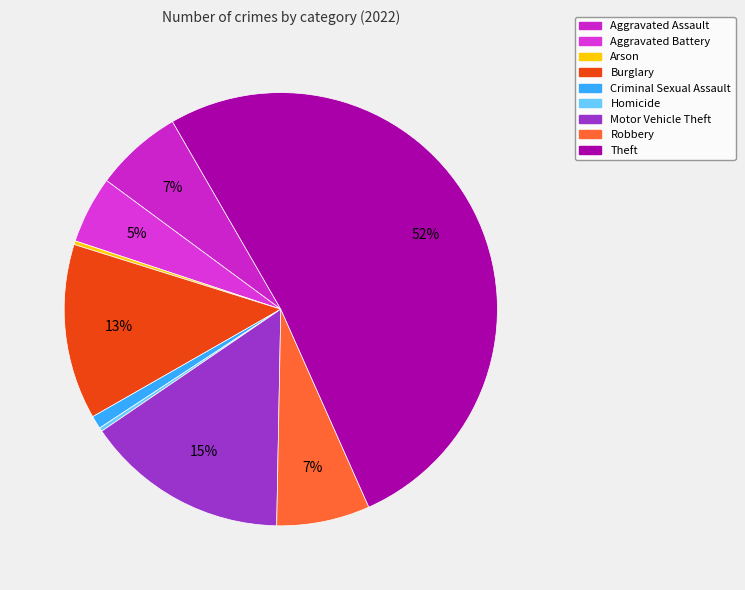

Is the sum of Motor Vehicle Theft and Burglary greater than half?

No